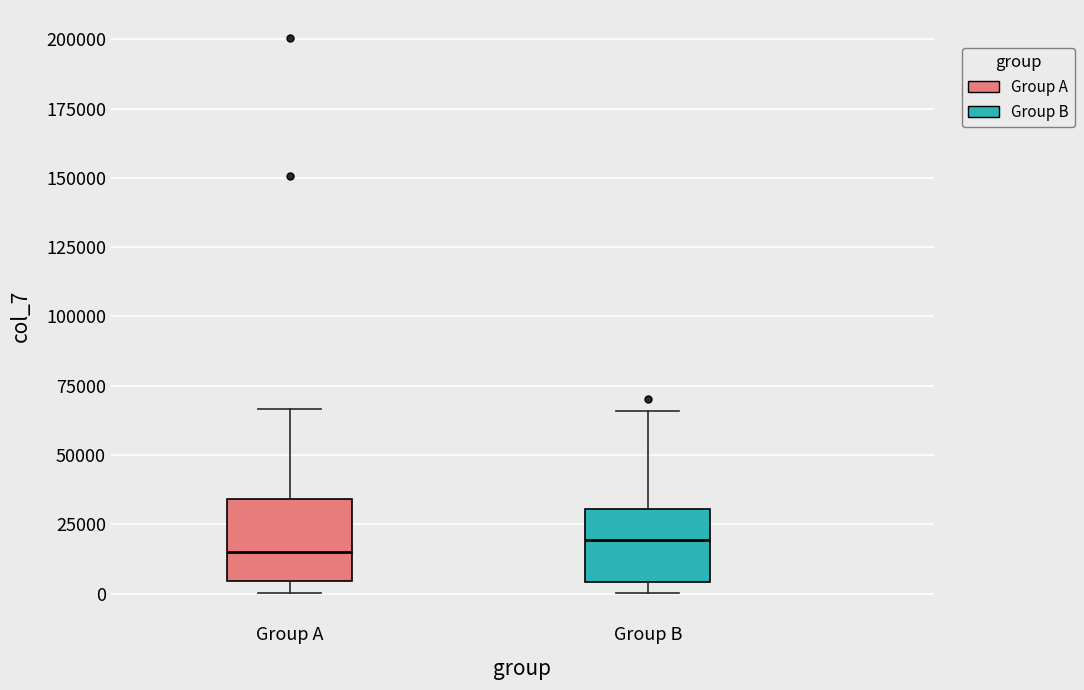

Where does the upper whisker of the box for Group A end on the y-axis? The values are not printed on the chart, so give them approximately, as read against the axis.

65000